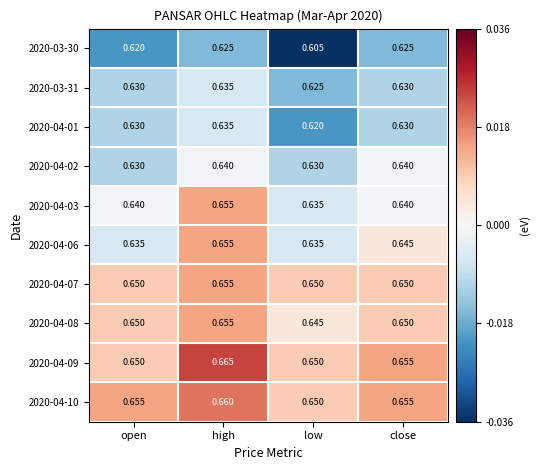

At which category is the sum across all series the highest?

high